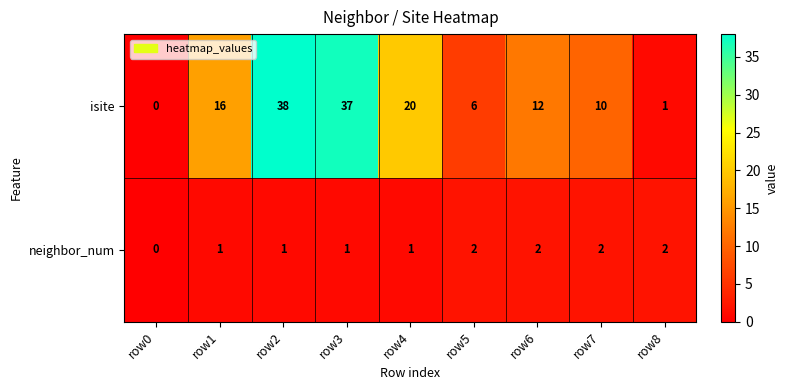

Rank the series by their maximum value, from lowest to highest.

neighbor_num, isite